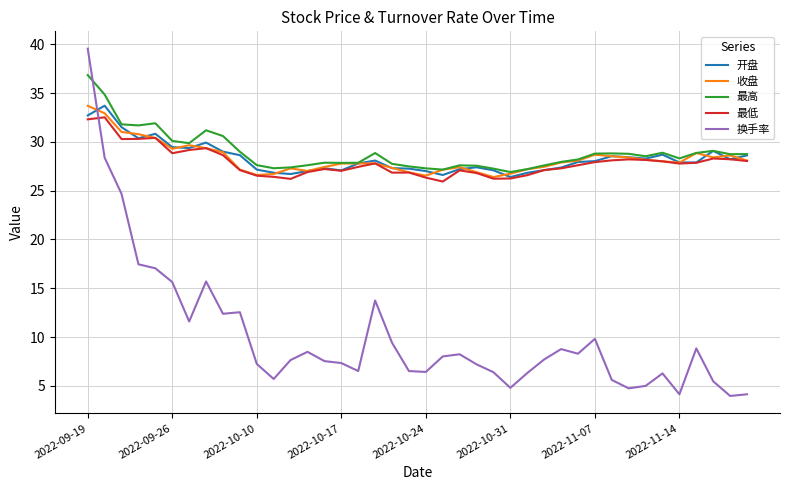

Which series has the largest range (max minus min)?

换手率